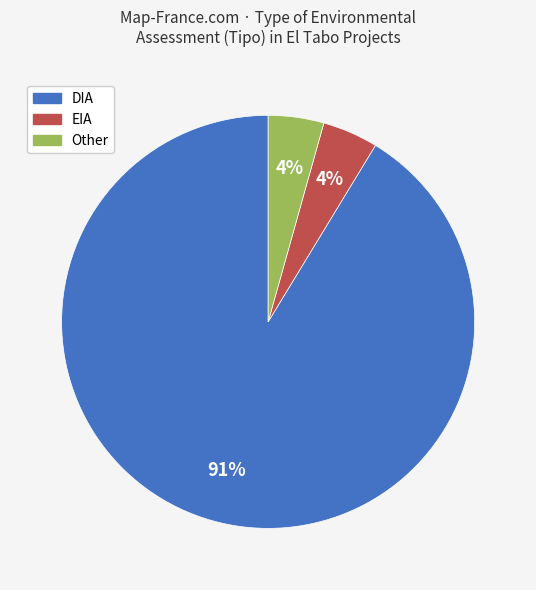

Which slice is the largest?

DIA